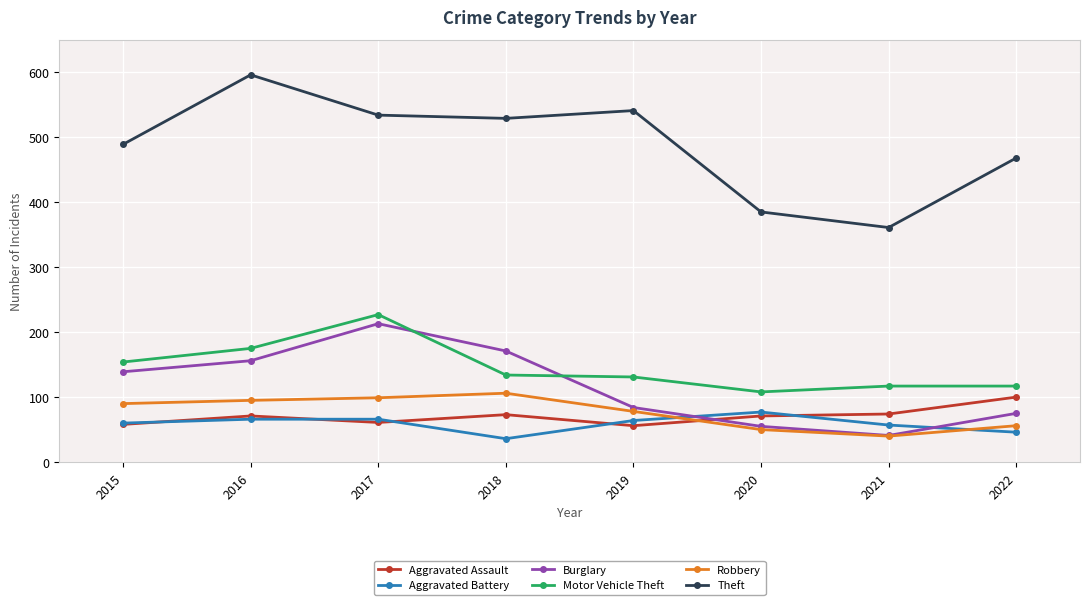

The Aggravated Battery series shows 64 at 2019. True or false?

True